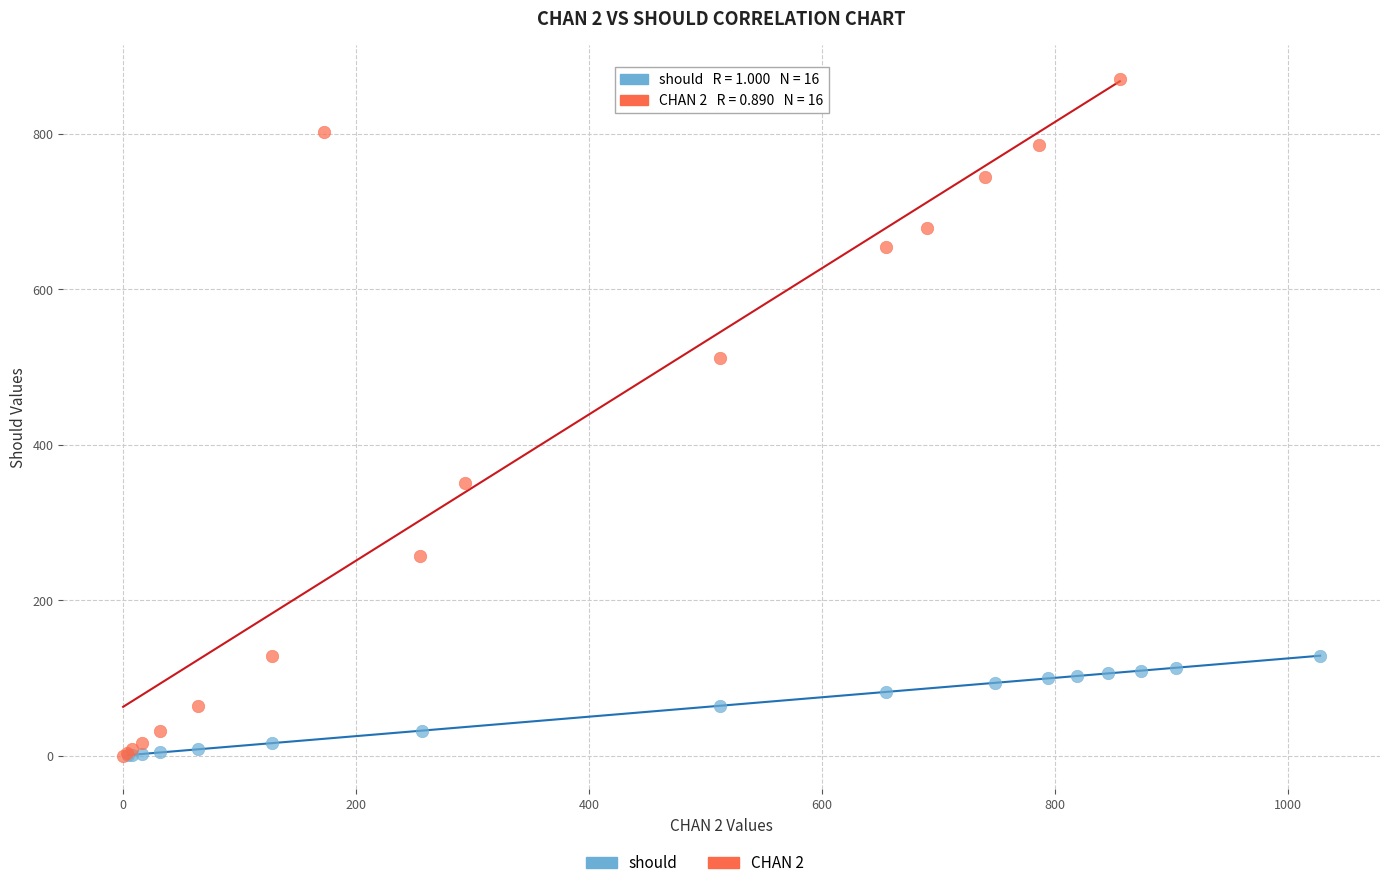

Which series contains the highest Y value?

CHAN 2